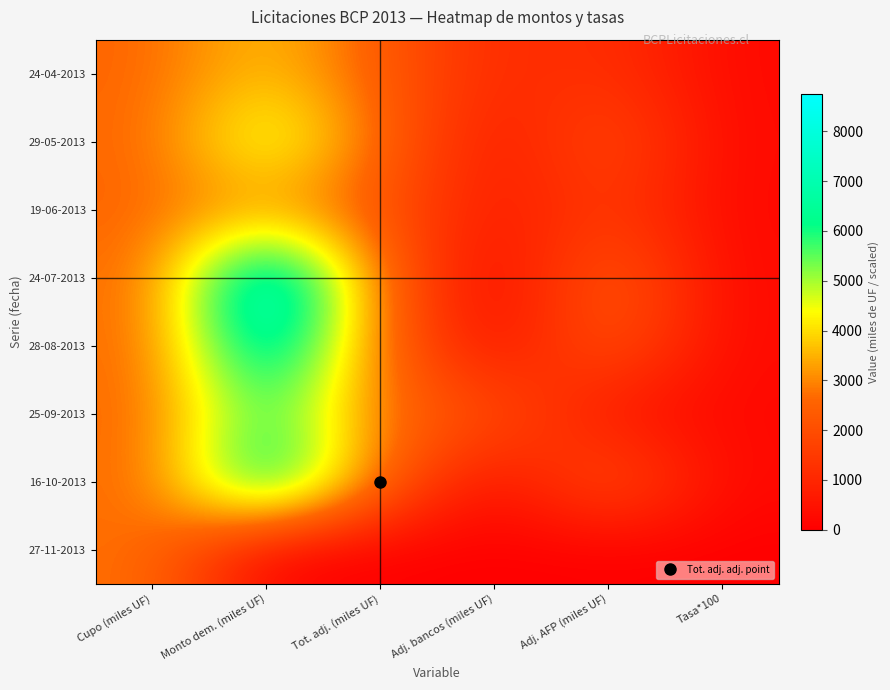

Which category has the lowest value across all series?

Monto dem. (miles UF)